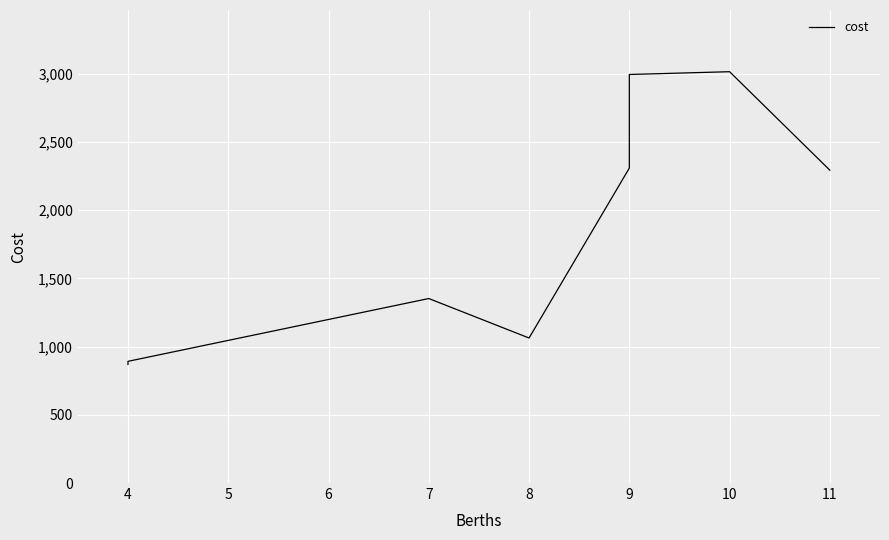

How many interior local peaks (higher than both neighbors) does the data have?

2